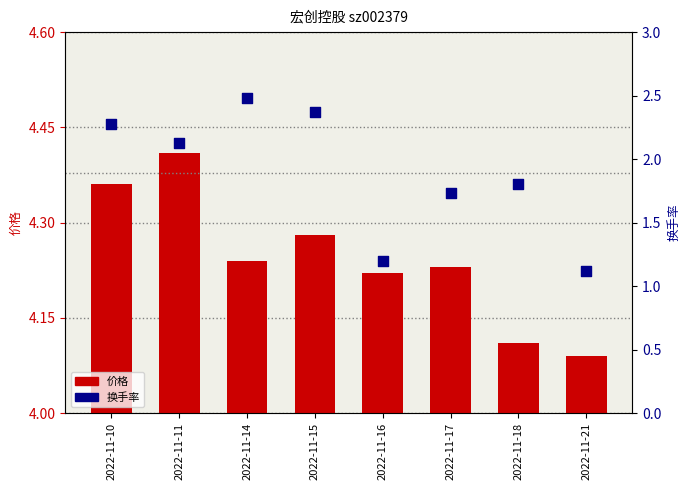

Which series has the widest spread of Y values?

换手率